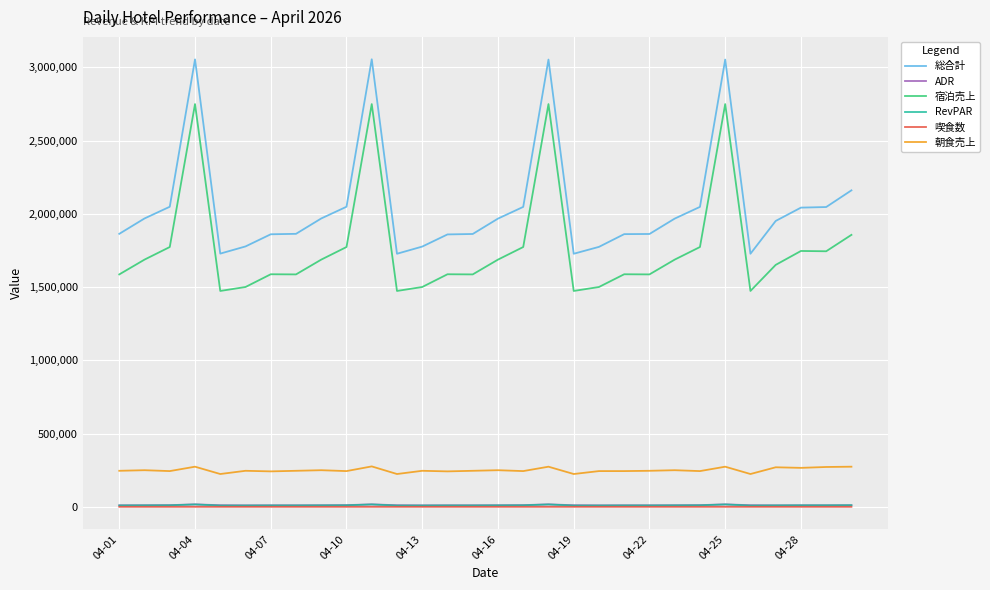

In ADR, how many points are lower than both neighbors (excluding endpoints)?

7